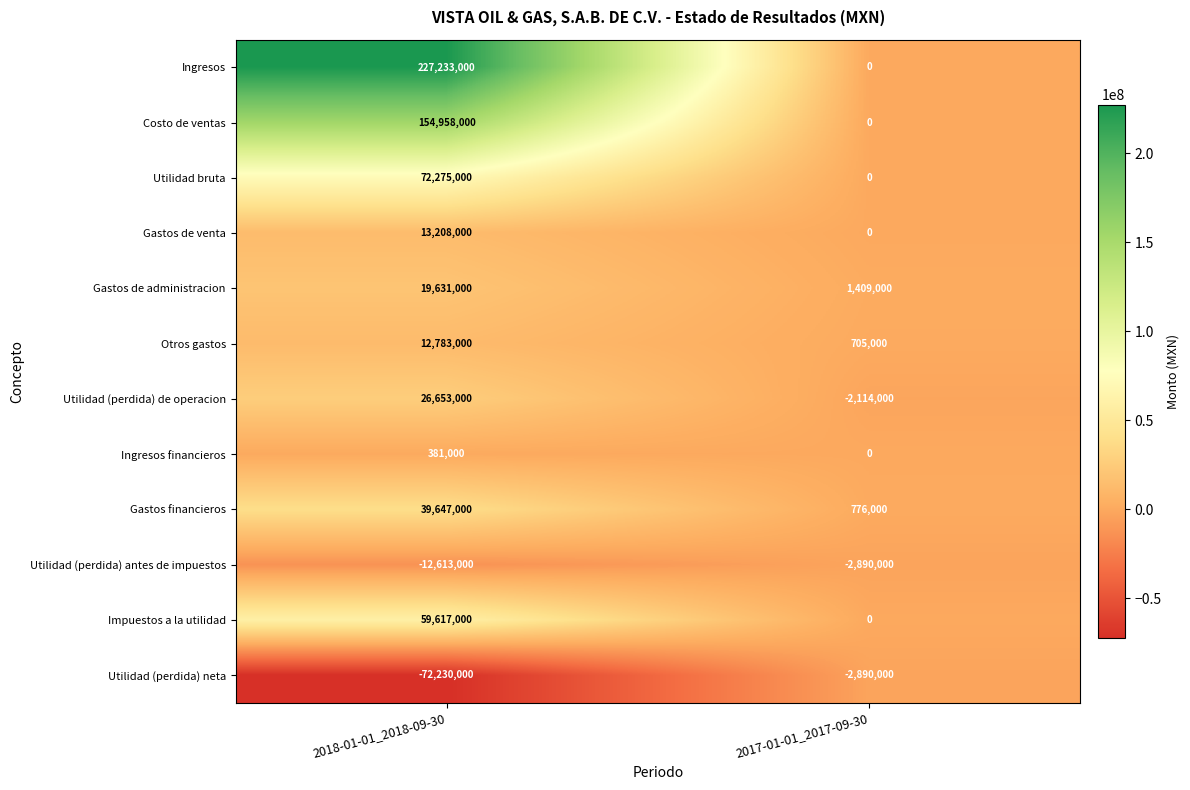

At 2018-01-01_2018-09-30, list the series in order from smallest to largest.

Utilidad (perdida) neta, Utilidad (perdida) antes de impuestos, Ingresos financieros, Otros gastos, Gastos de venta, Gastos de administracion, Utilidad (perdida) de operacion, Gastos financieros, Impuestos a la utilidad, Utilidad bruta, Costo de ventas, Ingresos